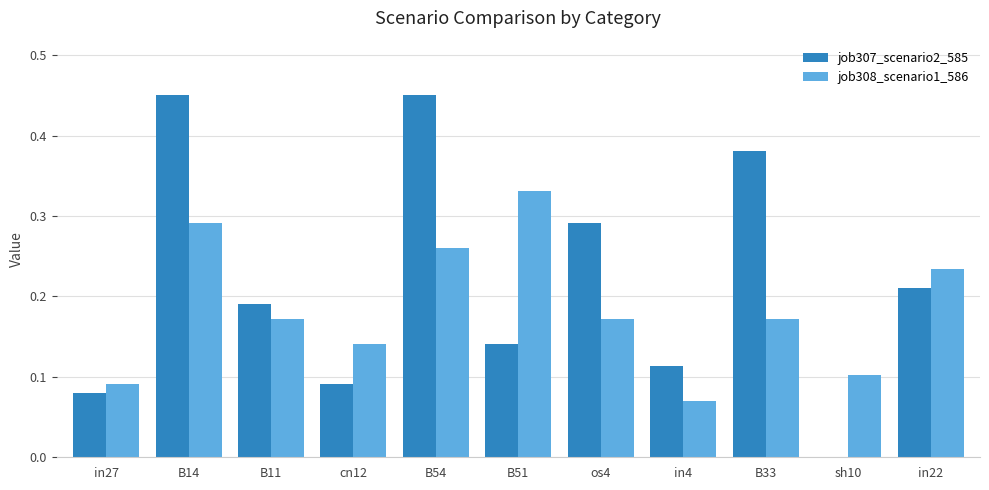

At which label does job308_scenario1_586 reach its peak?

B51